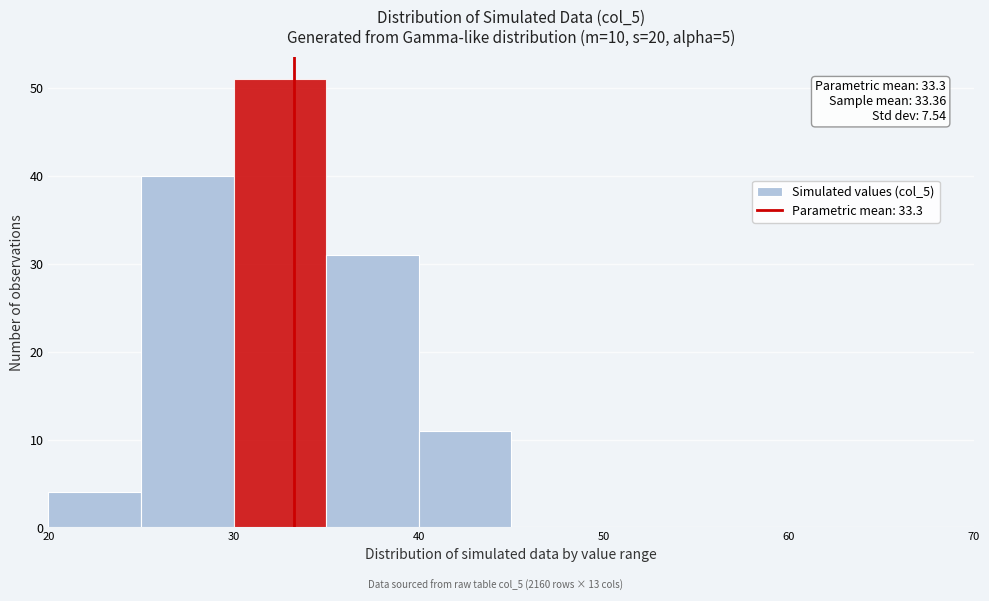

Over which range of the x-axis is the bar tallest?

30 to 35